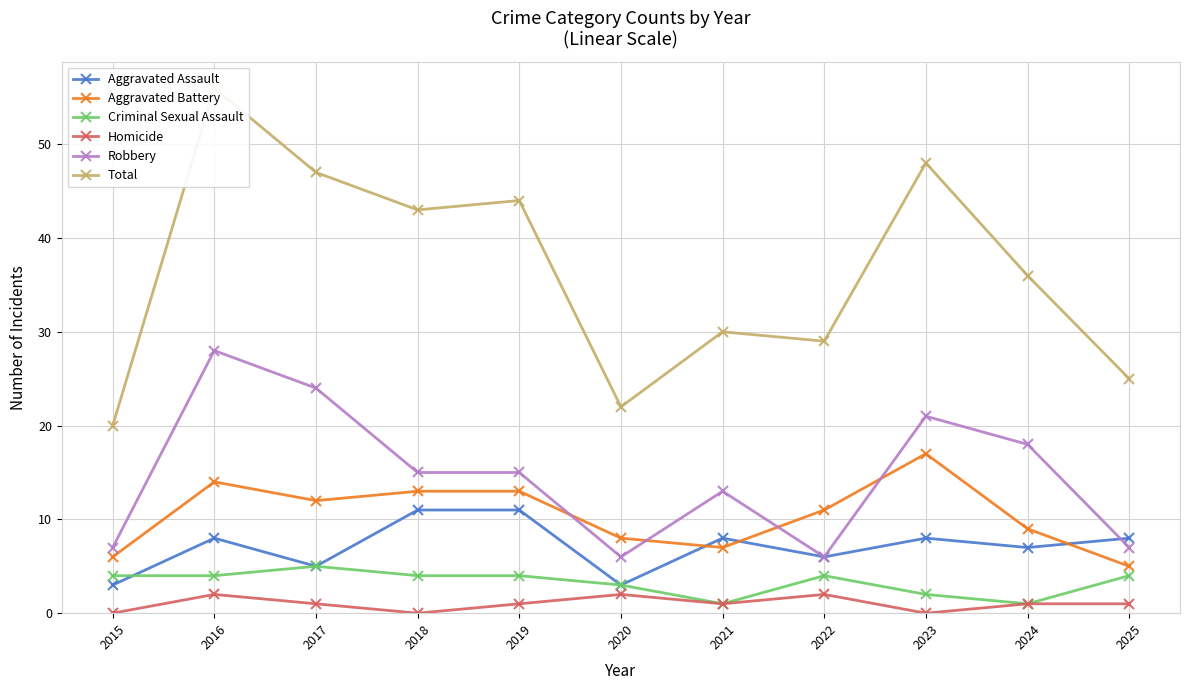

Between 2015 and 2018, which series saw the biggest shift?

Total